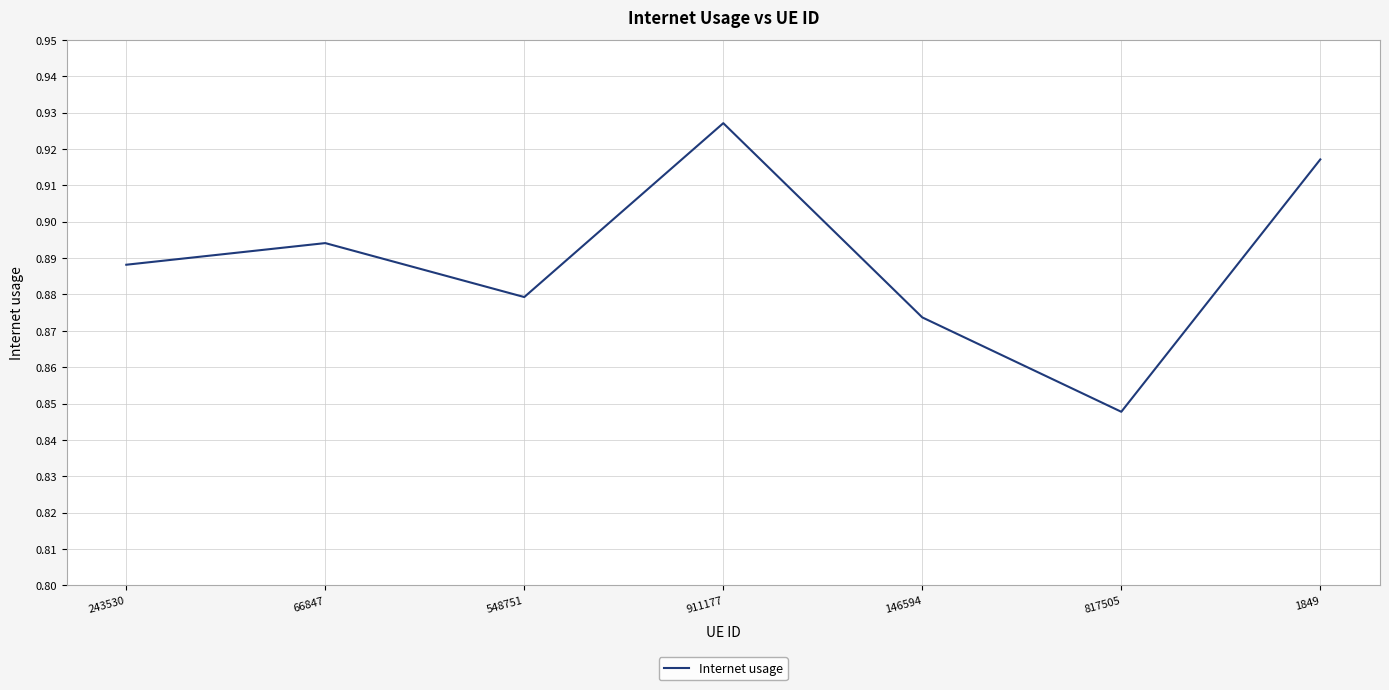

True or false: the data shows 1.3 at 911177.

False